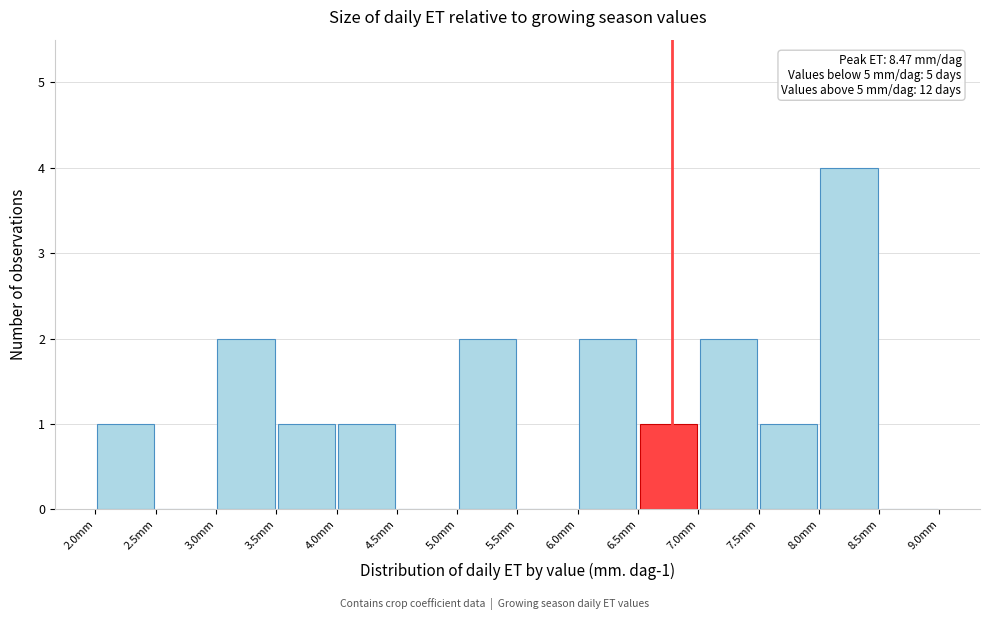

Over which range of the x-axis is the bar tallest?

8.0 to 8.5